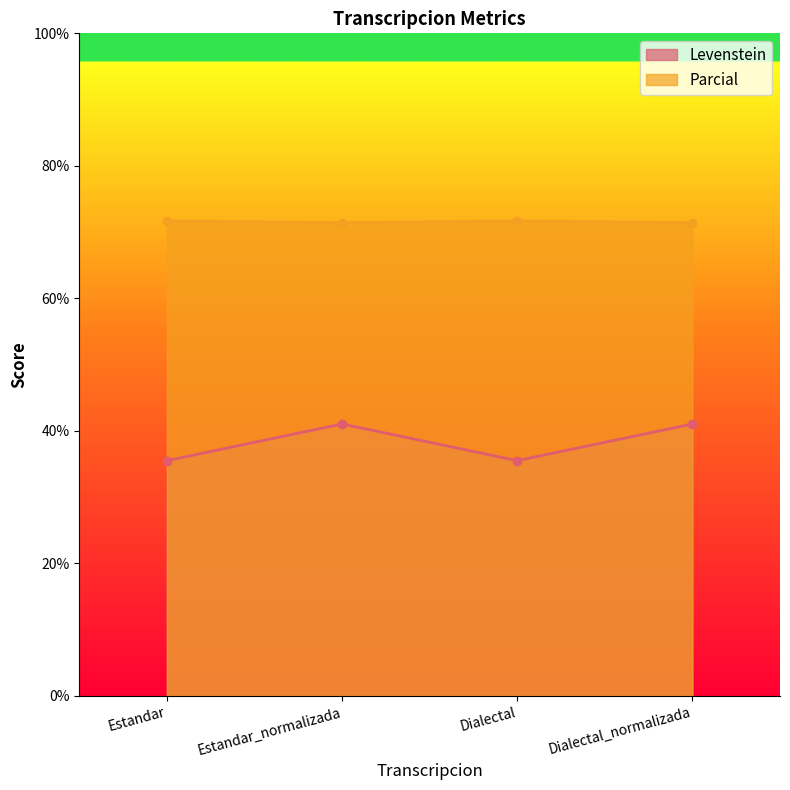

Reading left to right, transcribe all the data shown in this chart.

Levenstein: Estandar=35.5	Estandar_normalizada=41.1	Dialectal=35.5	Dialectal_normalizada=41.1
Parcial: Estandar=71.7	Estandar_normalizada=71.4	Dialectal=71.7	Dialectal_normalizada=71.4